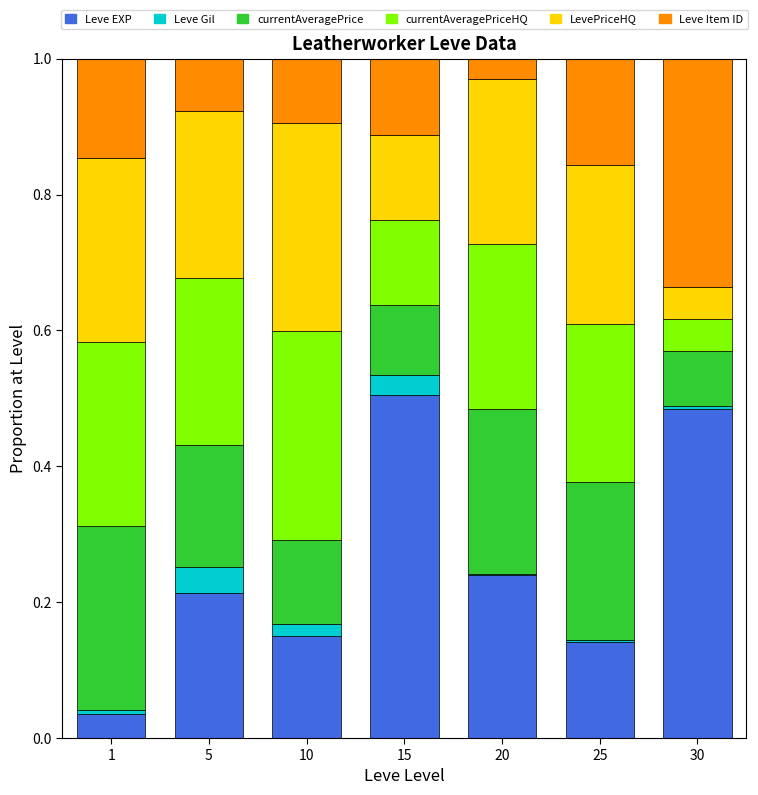

At which label does Leve EXP reach its peak?

15